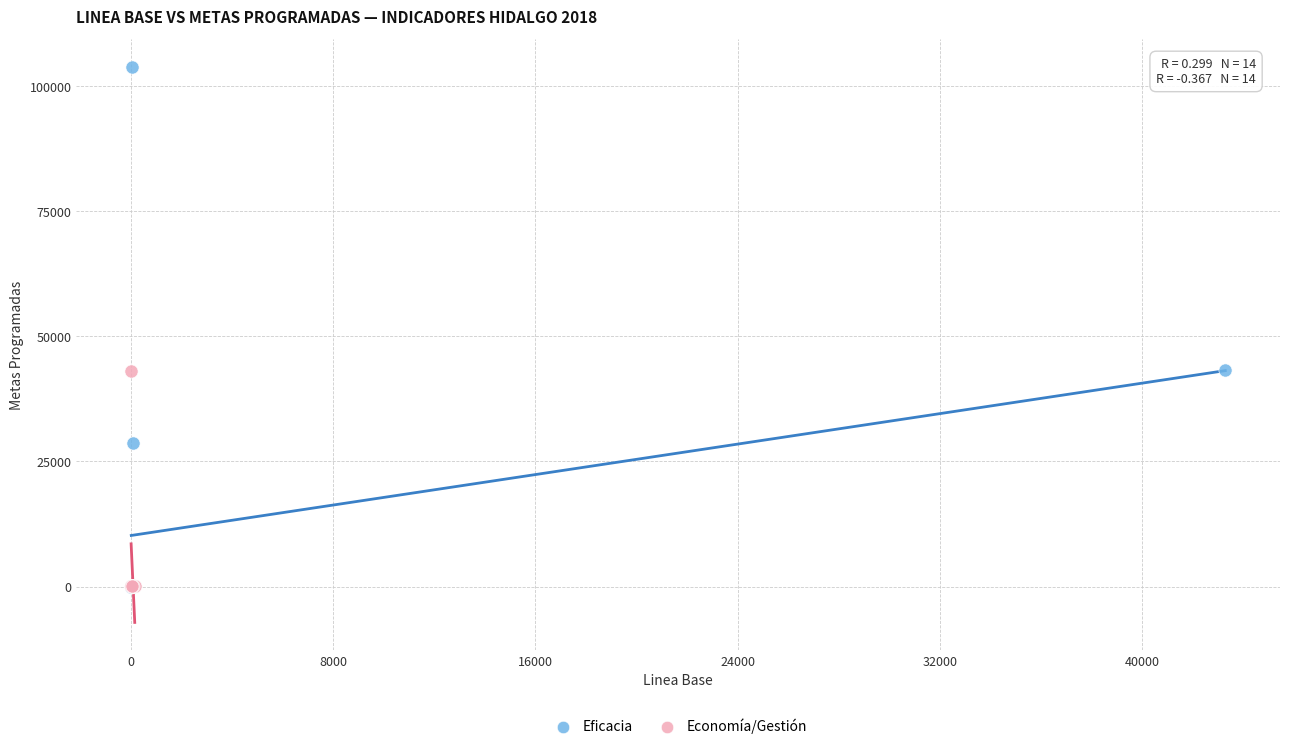

Which series has the widest spread of Y values?

Eficacia